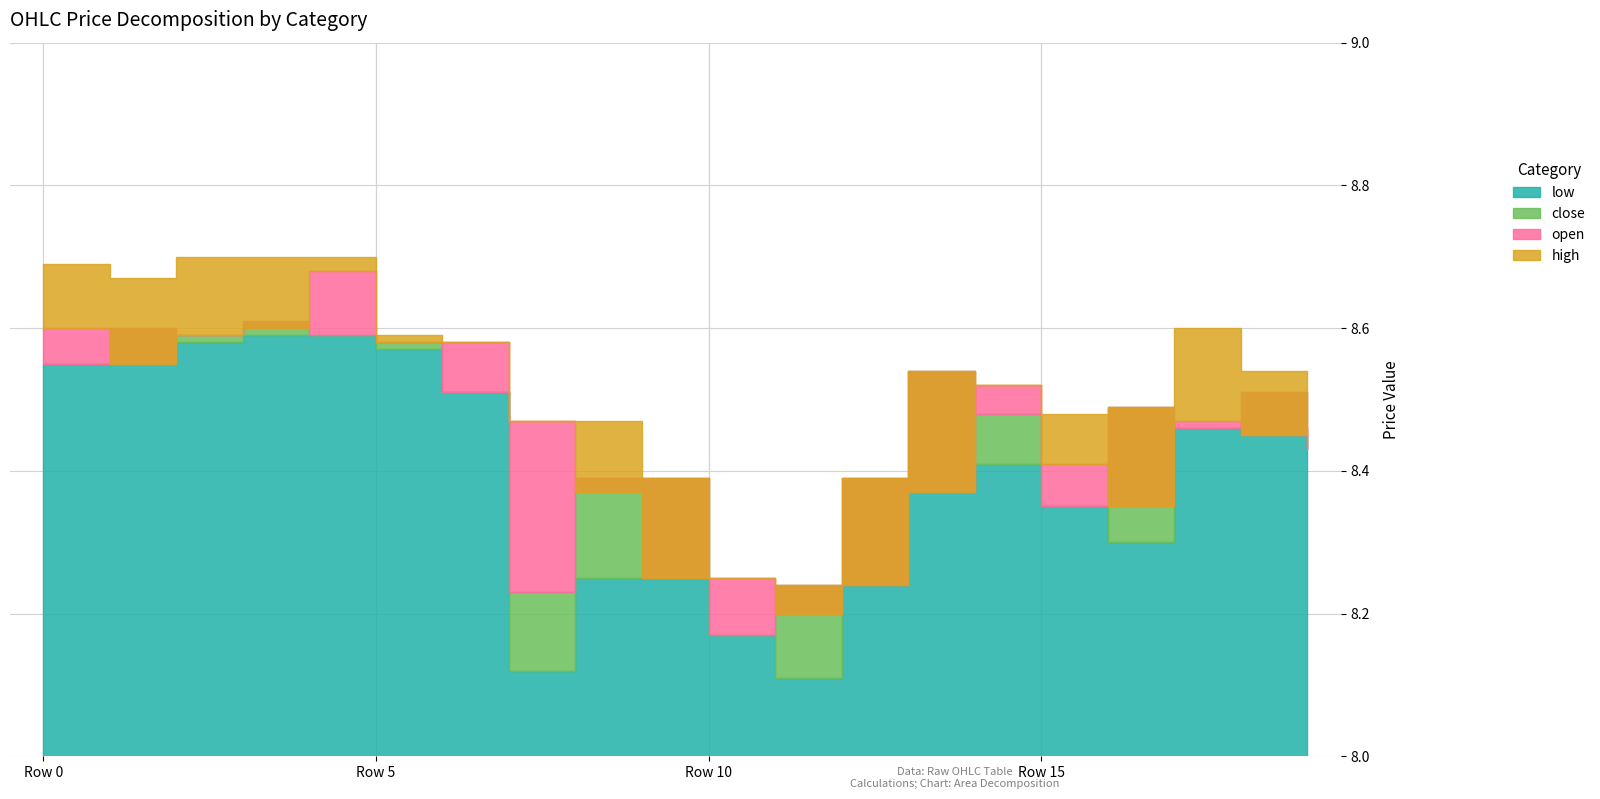

Which has a higher value, 2 or 1?

2